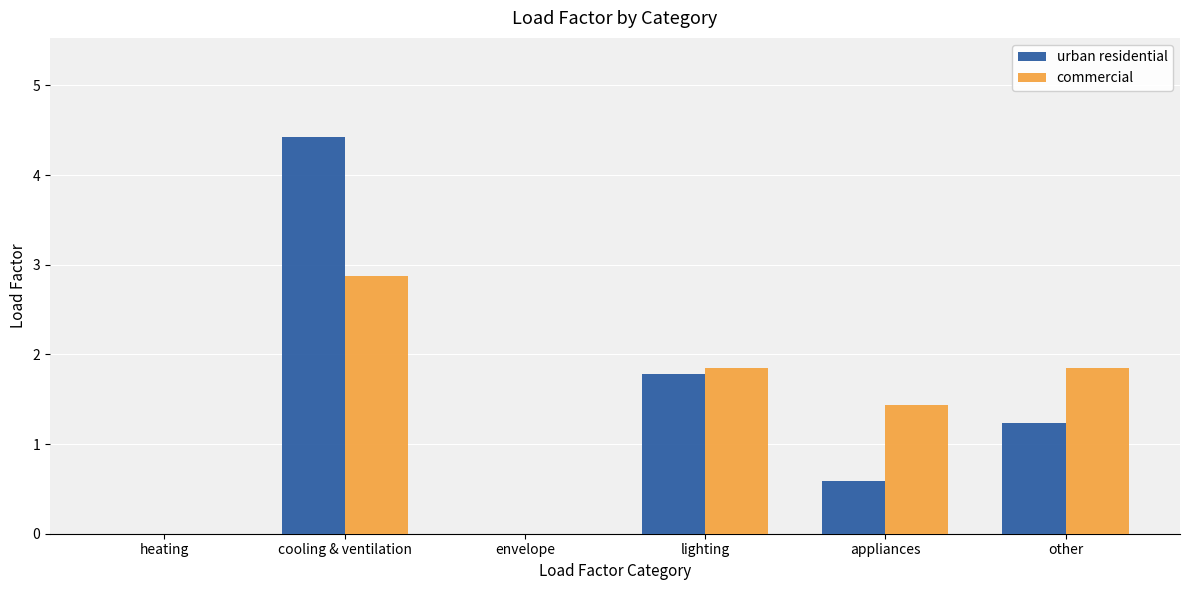

Between lighting and other, which series saw the biggest shift?

urban residential